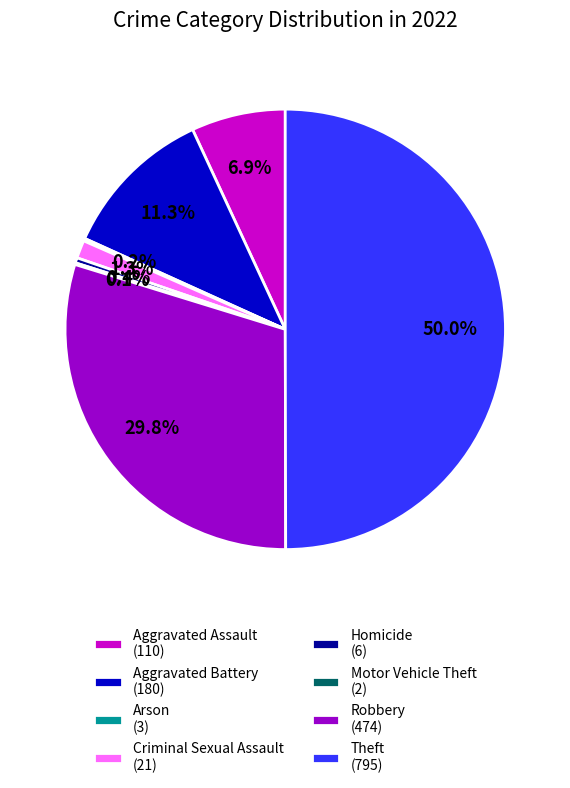

The Aggravated Battery slice represents 1% of the pie. True or false?

False